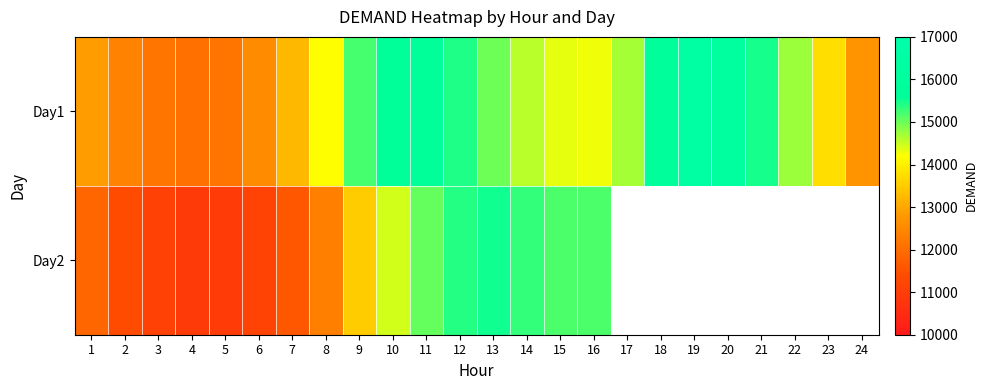

List the series in order of their peak value, highest first.

Day1, Day2